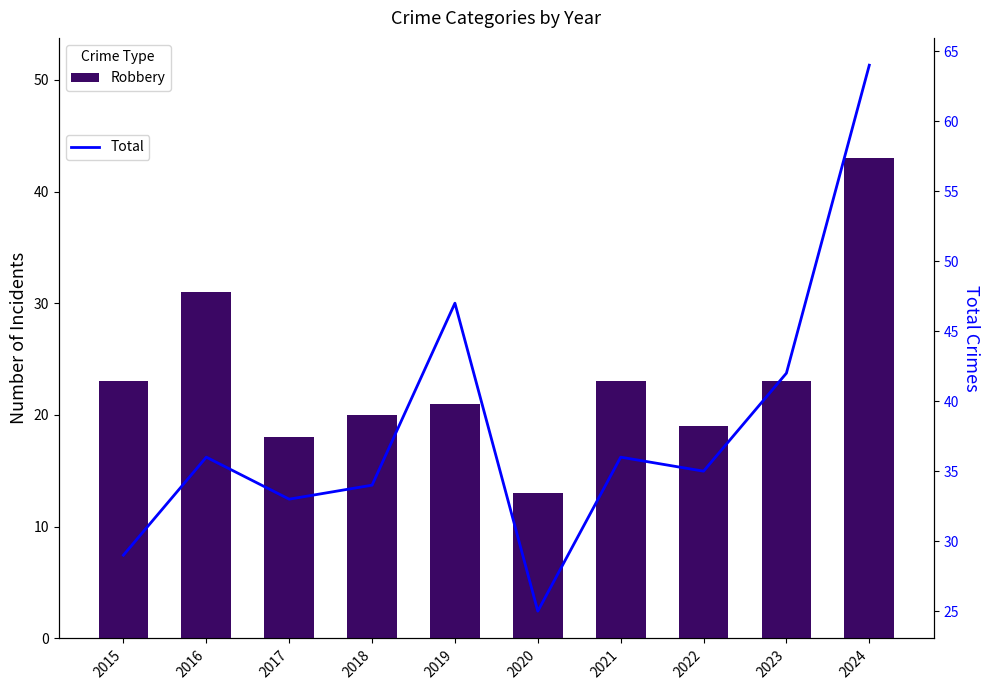

The Total series shows 42 at 2023. True or false?

True